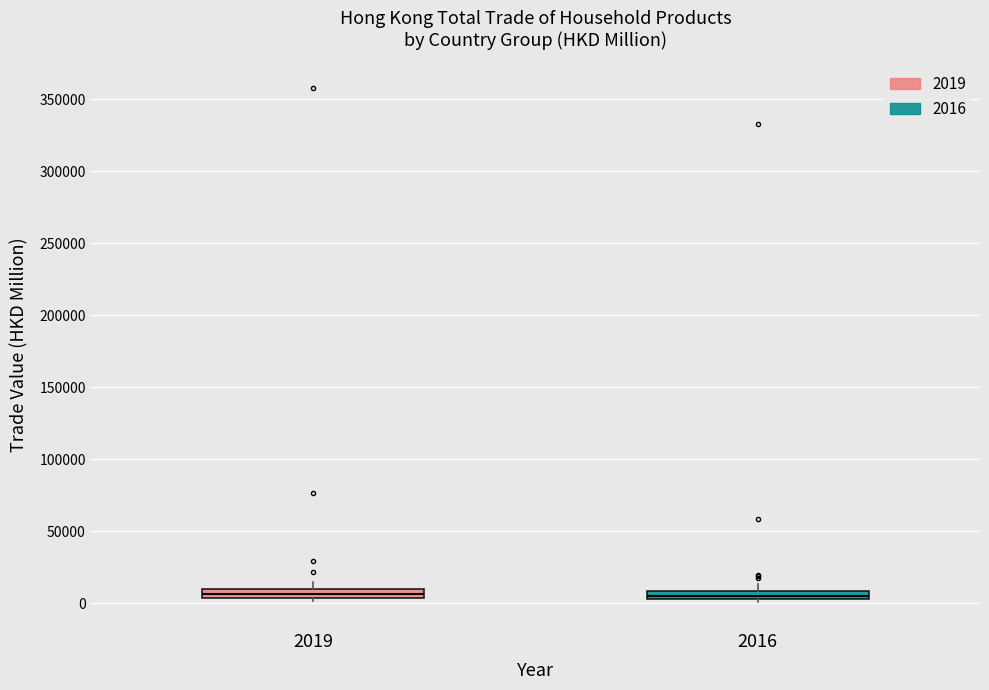

Where is the lower edge of the box at x = 2019 on the y-axis? The values are not printed on the chart, so give them approximately, as read against the axis.

5000